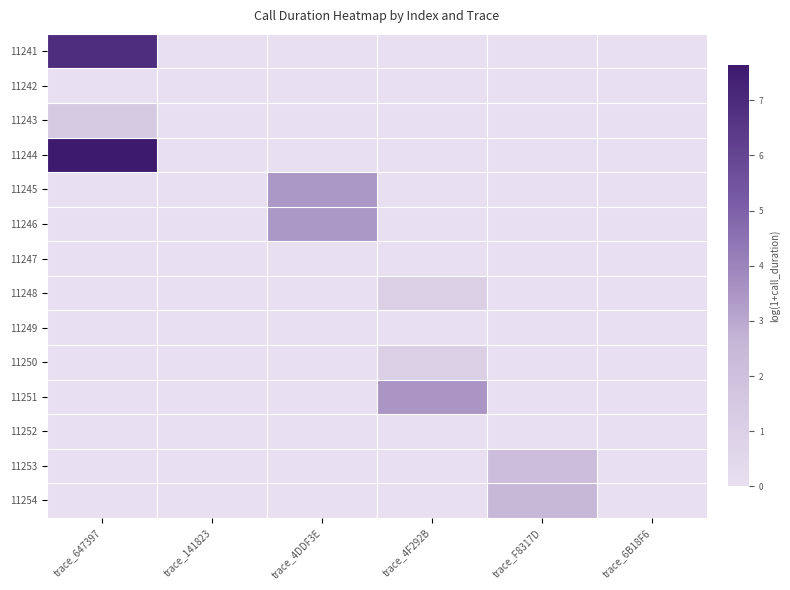

Reading left to right, transcribe all the data shown in this chart.

11241: trace_647397=6.9	trace_141823=0.0	trace_4DDF3E=0.0	trace_4F292B=0.0	trace_F8317D=0.0	trace_6B18F6=0.0
11242: trace_647397=0.0	trace_141823=0.0	trace_4DDF3E=0.0	trace_4F292B=0.0	trace_F8317D=0.0	trace_6B18F6=0.0
11243: trace_647397=1.4	trace_141823=0.0	trace_4DDF3E=0.0	trace_4F292B=0.0	trace_F8317D=0.0	trace_6B18F6=0.0
11244: trace_647397=7.6	trace_141823=0.0	trace_4DDF3E=0.0	trace_4F292B=0.0	trace_F8317D=0.0	trace_6B18F6=0.0
11245: trace_647397=0.0	trace_141823=0.0	trace_4DDF3E=3.4	trace_4F292B=0.0	trace_F8317D=0.0	trace_6B18F6=0.0
11246: trace_647397=0.0	trace_141823=0.0	trace_4DDF3E=3.4	trace_4F292B=0.0	trace_F8317D=0.0	trace_6B18F6=0.0
11247: trace_647397=0.0	trace_141823=0.0	trace_4DDF3E=0.0	trace_4F292B=0.0	trace_F8317D=0.0	trace_6B18F6=0.0
11248: trace_647397=0.0	trace_141823=0.0	trace_4DDF3E=0.0	trace_4F292B=1.1	trace_F8317D=0.0	trace_6B18F6=0.0
11249: trace_647397=0.0	trace_141823=0.0	trace_4DDF3E=0.0	trace_4F292B=0.0	trace_F8317D=0.0	trace_6B18F6=0.0
11250: trace_647397=0.0	trace_141823=0.0	trace_4DDF3E=0.0	trace_4F292B=1.1	trace_F8317D=0.0	trace_6B18F6=0.0
11251: trace_647397=0.0	trace_141823=0.0	trace_4DDF3E=0.0	trace_4F292B=3.5	trace_F8317D=0.0	trace_6B18F6=0.0
11252: trace_647397=0.0	trace_141823=0.0	trace_4DDF3E=0.0	trace_4F292B=0.0	trace_F8317D=0.0	trace_6B18F6=0.0
11253: trace_647397=0.0	trace_141823=0.0	trace_4DDF3E=0.0	trace_4F292B=0.0	trace_F8317D=2.2	trace_6B18F6=0.0
11254: trace_647397=0.0	trace_141823=0.0	trace_4DDF3E=0.0	trace_4F292B=0.0	trace_F8317D=2.5	trace_6B18F6=0.0